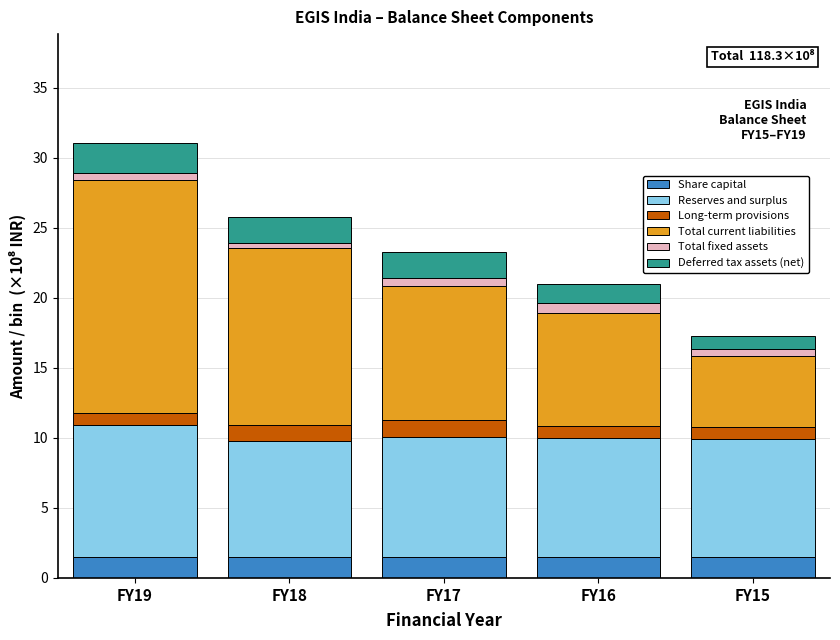

Reading left to right, list the values for the Share capital series.

FY19=1.5	FY18=1.5	FY17=1.5	FY16=1.5	FY15=1.5